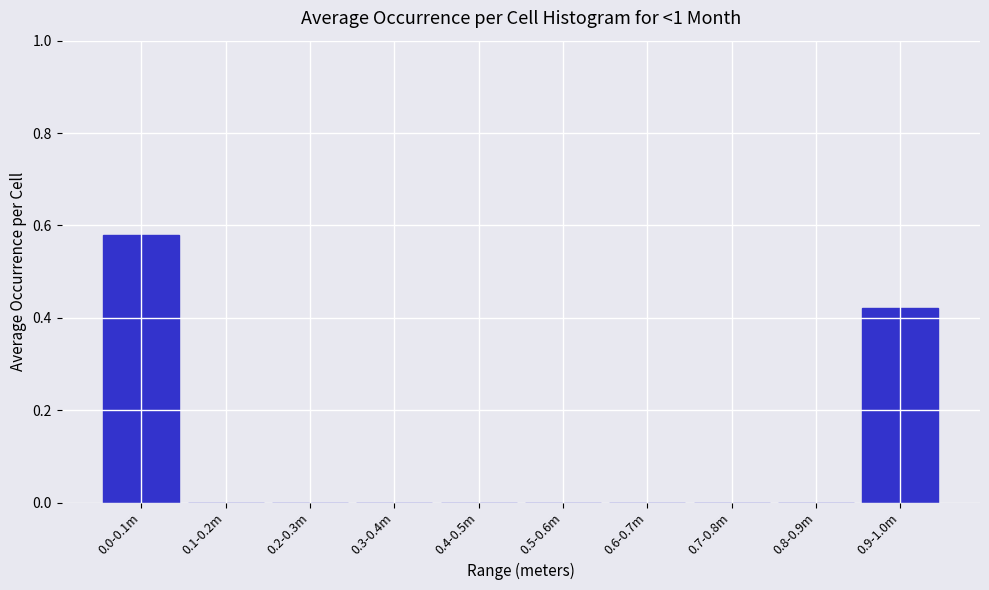

Is it true that the value at 0.4-0.5m is 0.0?

True